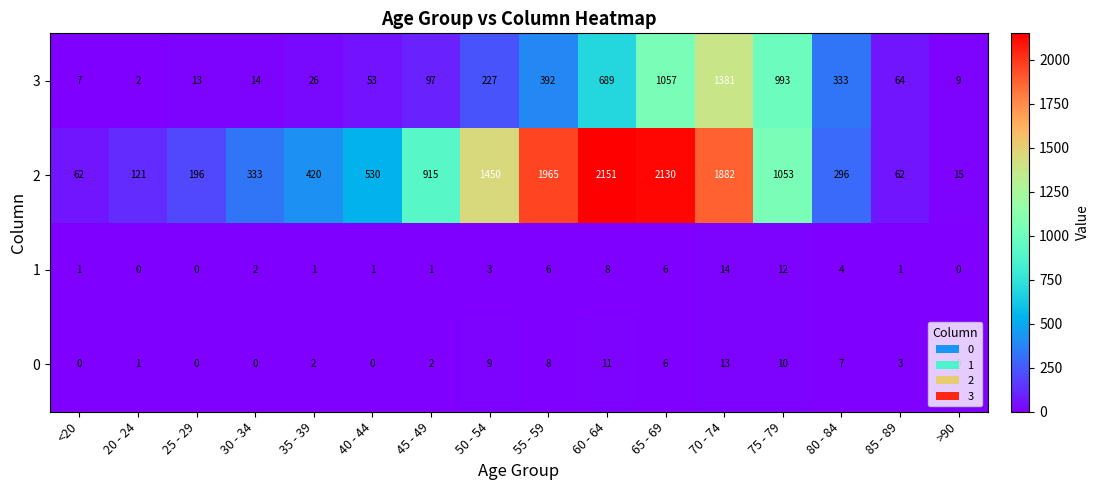

What is the difference between the 2 values at 80 - 84 and 50 - 54?

1154